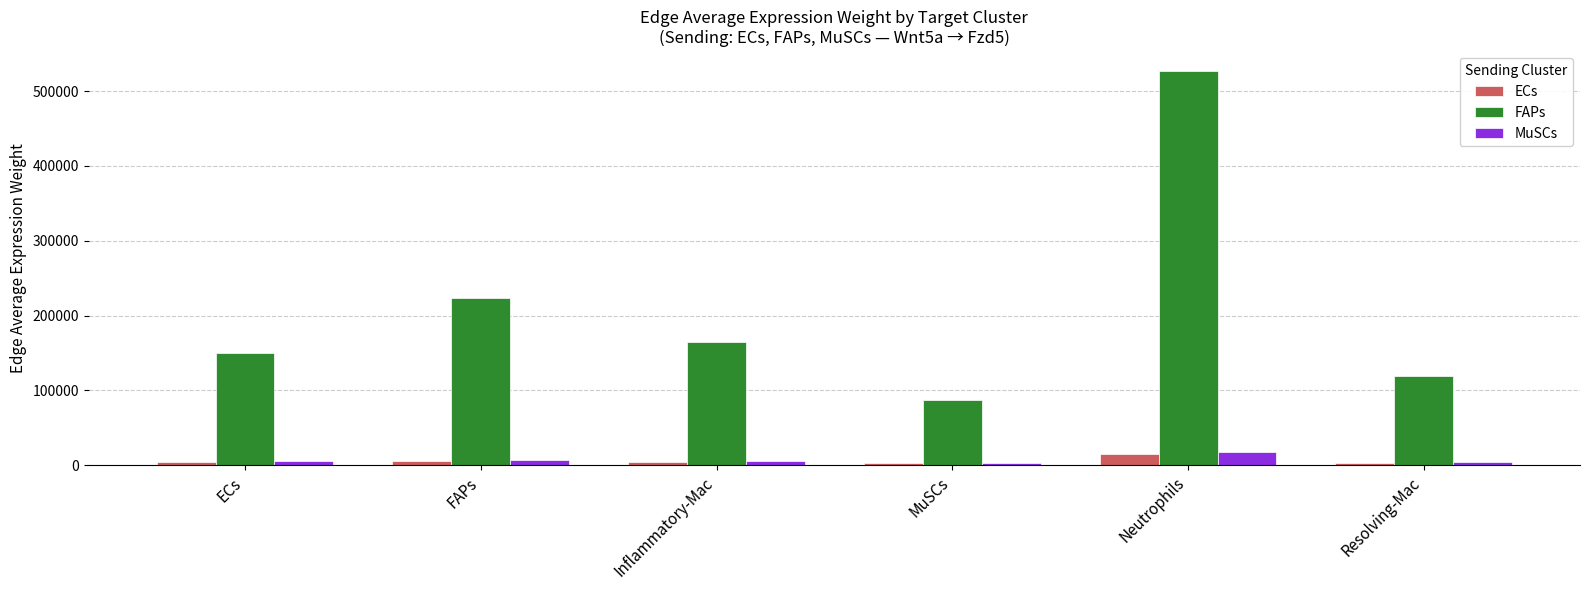

Does the chart contain stacked bars?

No